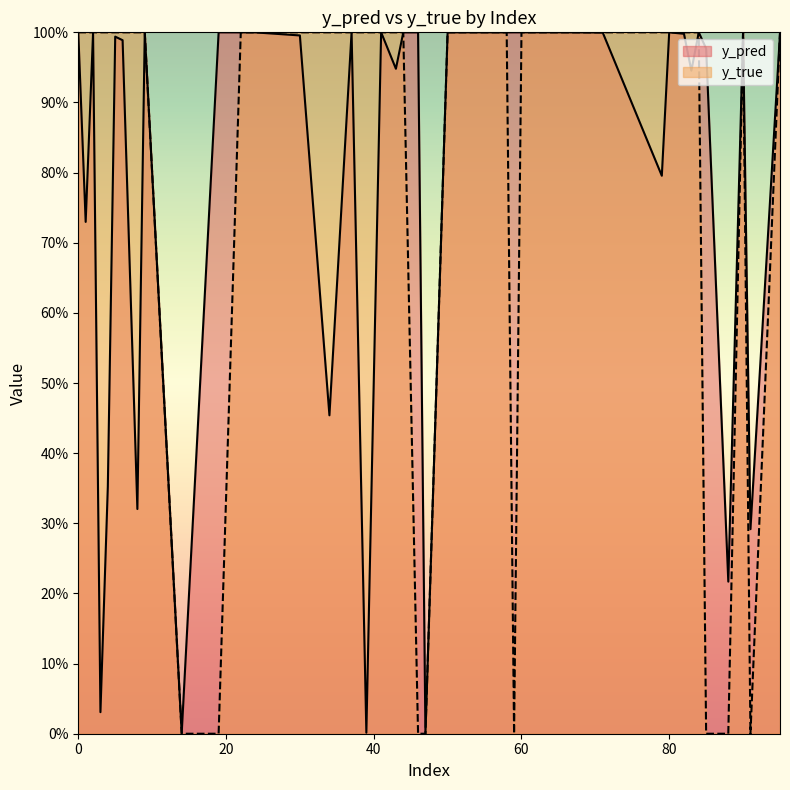

How many lines are shown in the chart?

2